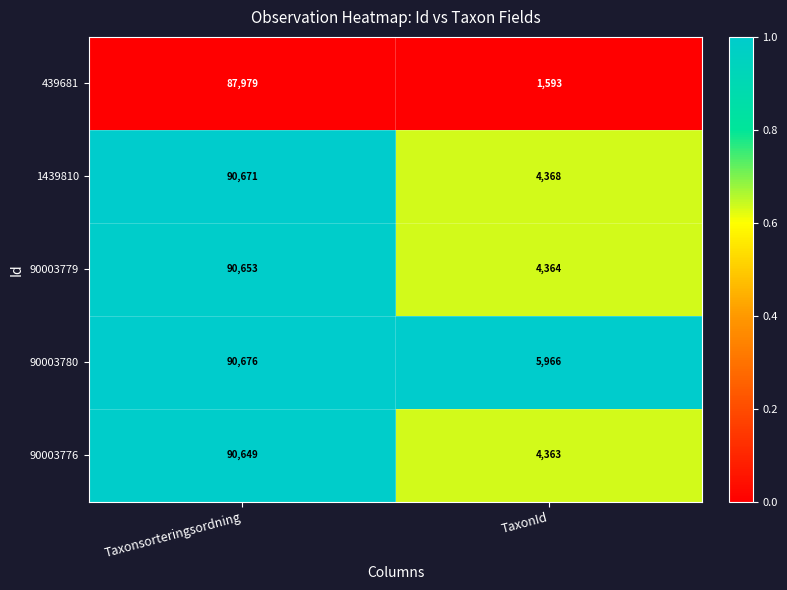

Which series has the largest range (max minus min)?

439681